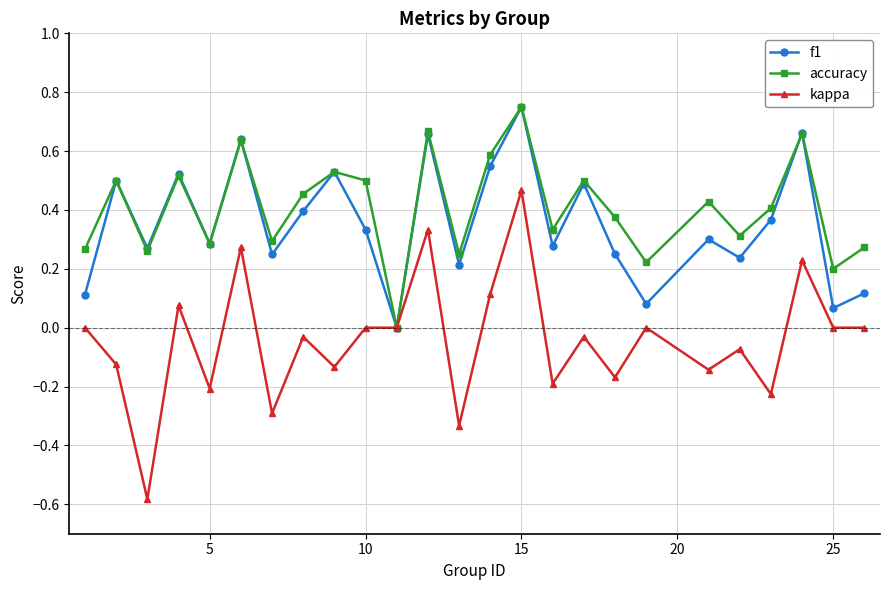

Which series has the largest range (max minus min)?

kappa